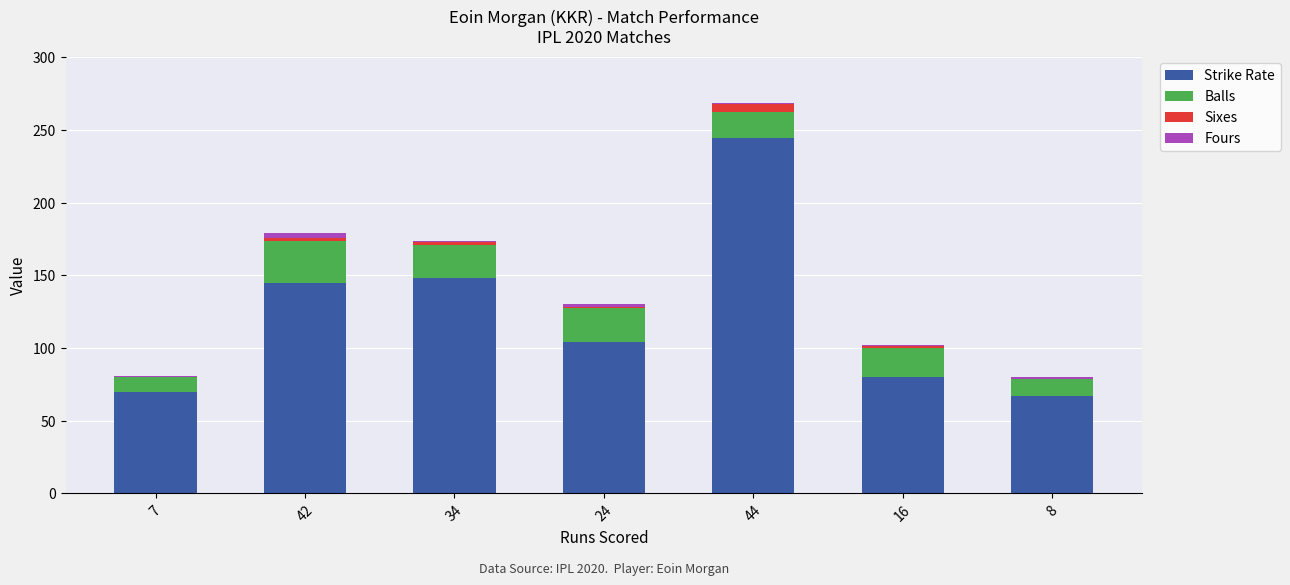

Is it true that Strike Rate equals 33.7 at 7?

False